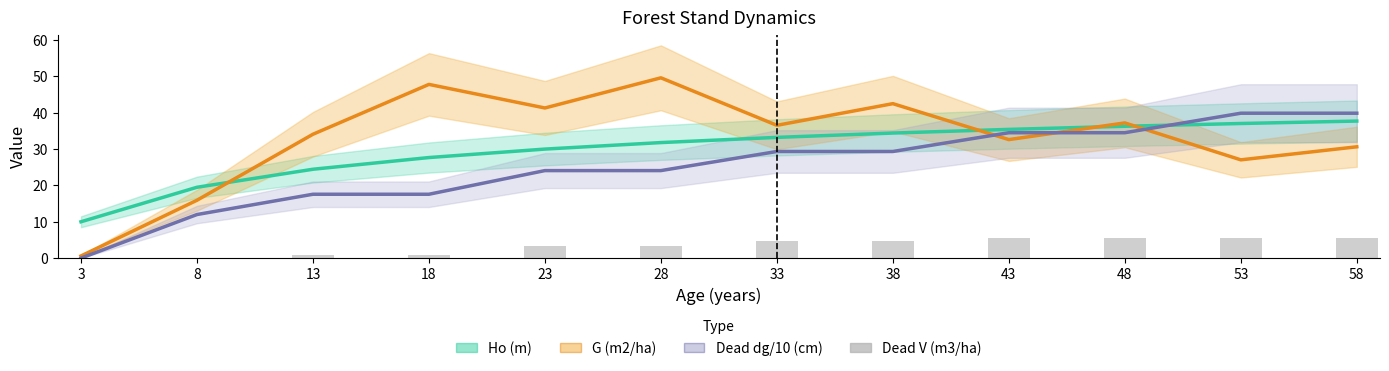

Reading left to right, list all the values displayed in this chart.

Ho (m): 3=10.0	8=19.5	13=24.4	18=27.7	23=30.0	28=31.8	33=33.2	38=34.4	43=35.4	48=36.3	53=37.0	58=37.7
G (m2/ha): 3=0.6	8=15.9	13=34.1	18=47.8	23=41.3	28=49.6	33=36.5	38=42.5	43=32.6	48=37.2	53=27.0	58=30.6
Dead dg/10 (cm): 3=0.0	8=12.0	13=17.6	18=17.6	23=24.1	28=24.1	33=29.3	38=29.3	43=34.5	48=34.5	53=39.9	58=39.9
Dead V (m3/ha): 3=0.0	8=0.1	13=0.9	18=0.9	23=3.4	28=3.4	33=4.8	38=4.8	43=5.5	48=5.5	53=5.5	58=5.5